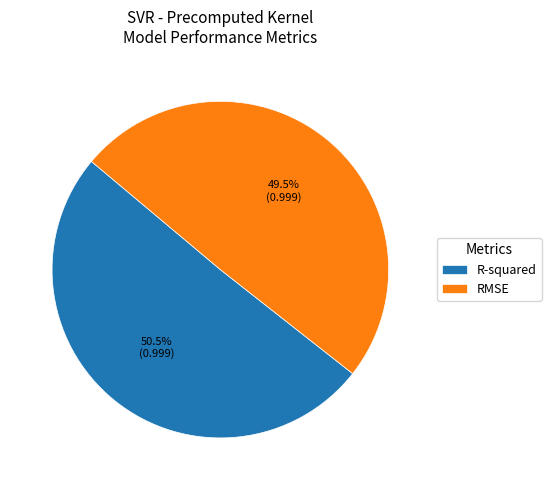

To the nearest percent, what is the average slice percentage?

50%